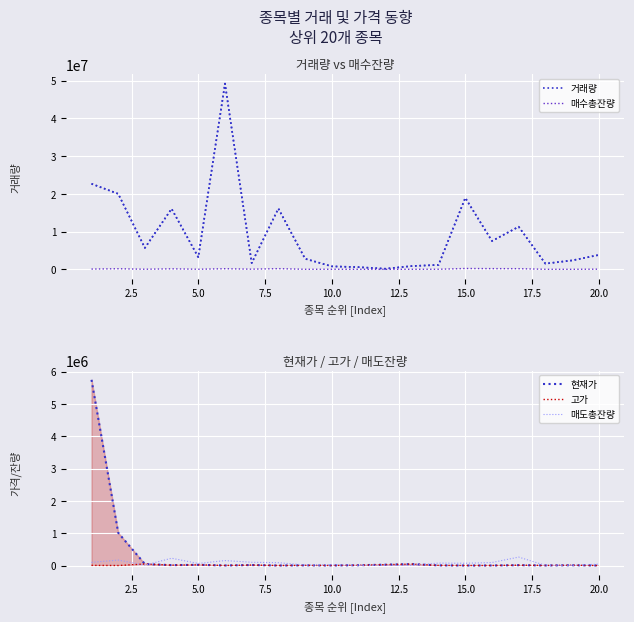

Is the value of 매수총잔량 at 10 greater than the value of 현재가 at 17?

No